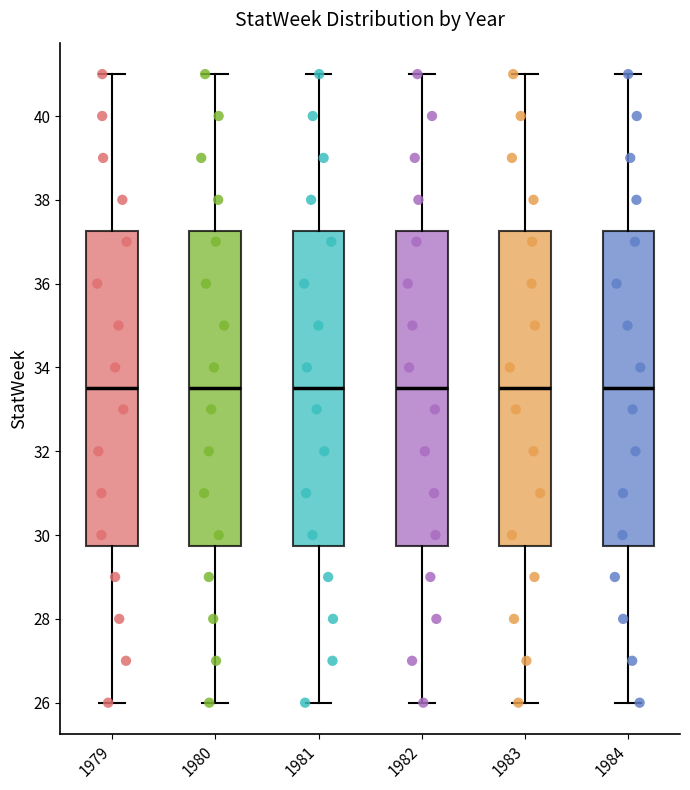

Where is the lower edge of the box at x = 1979 on the y-axis? The values are not printed on the chart, so give them approximately, as read against the axis.

29.8